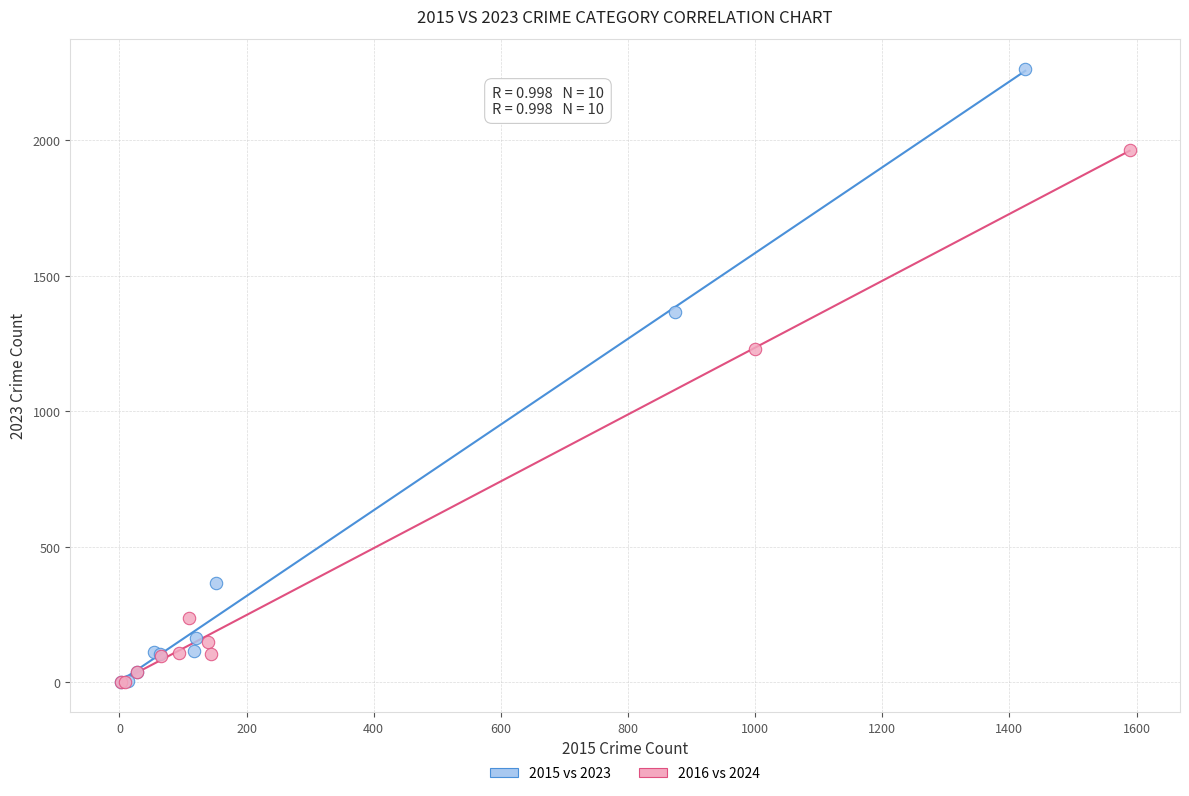

Which series reaches the maximum Y coordinate?

2015 vs 2023